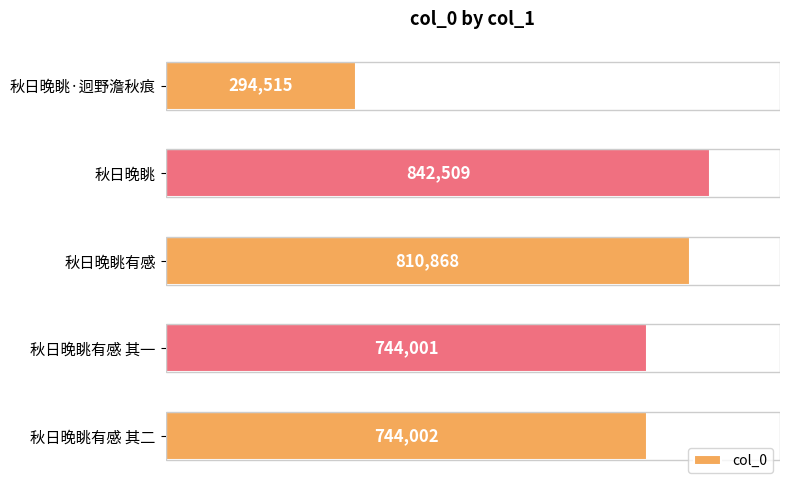

Which category has the lowest value across all series?

秋日晚眺·迥野澹秋痕